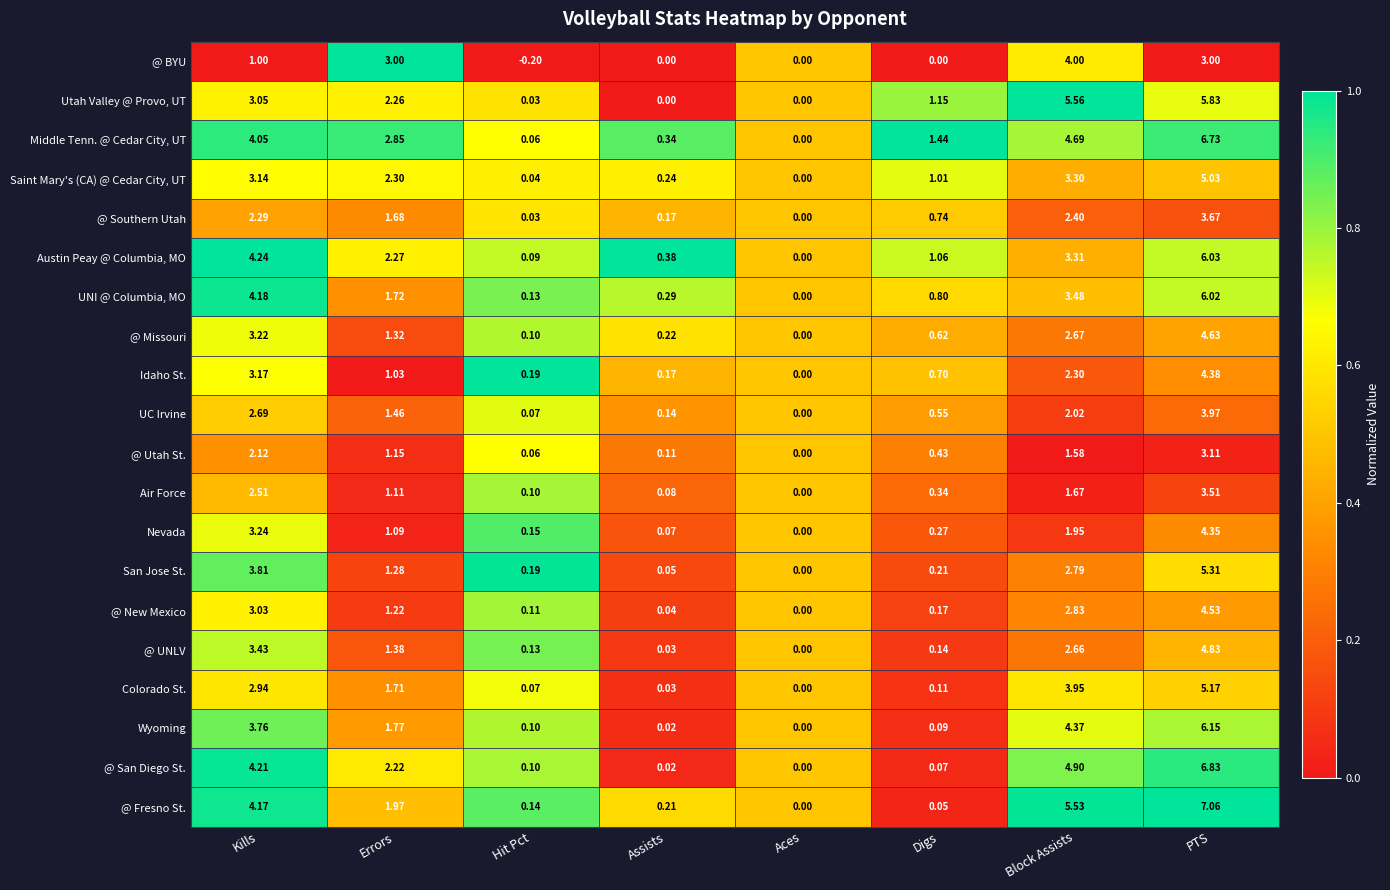

Is the value of Middle Tenn. @ Cedar City, UT at Assists greater than the value of Colorado St. at Aces?

Yes